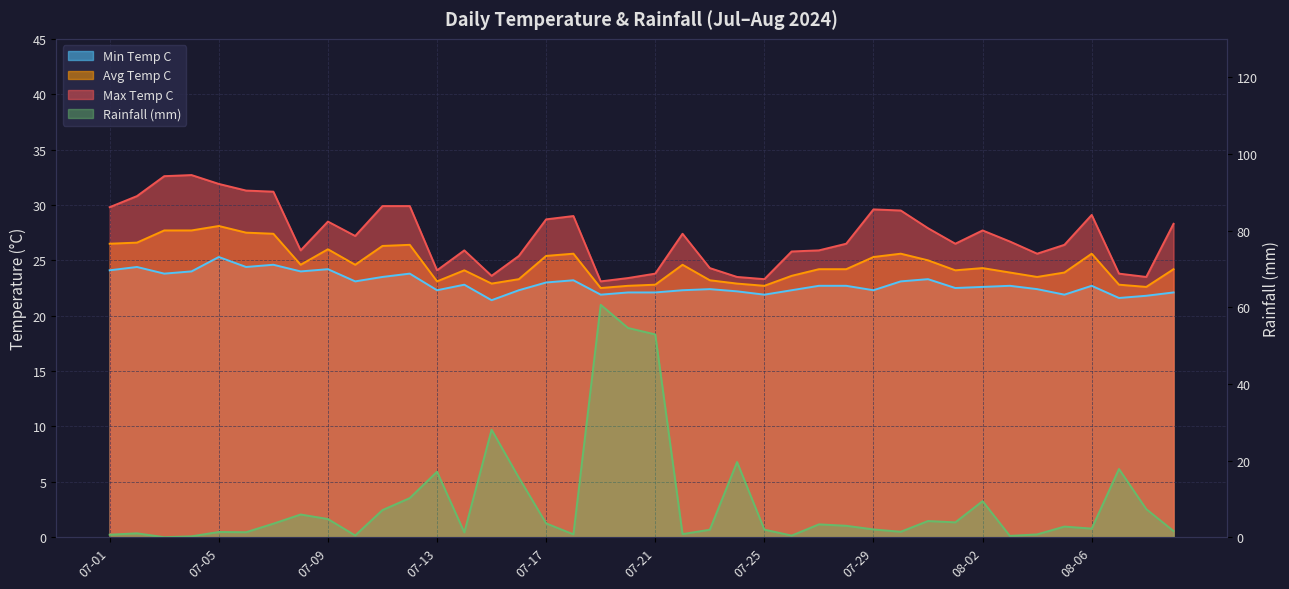

What is the label of the 2nd point from the left?

07-02